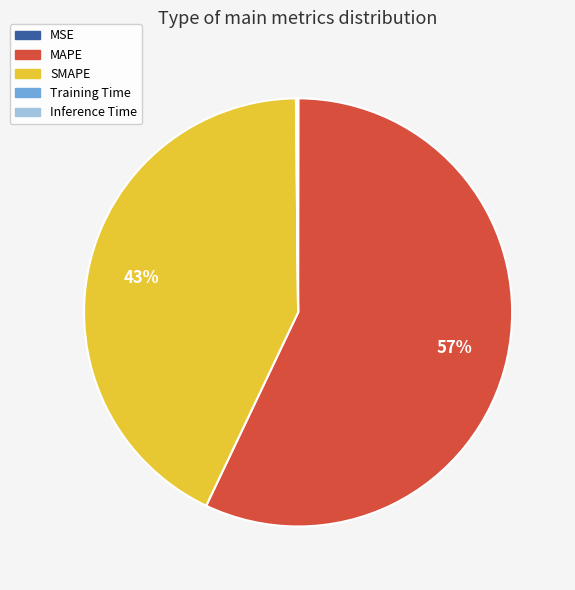

Is the sum of MAPE and SMAPE greater than half?

Yes